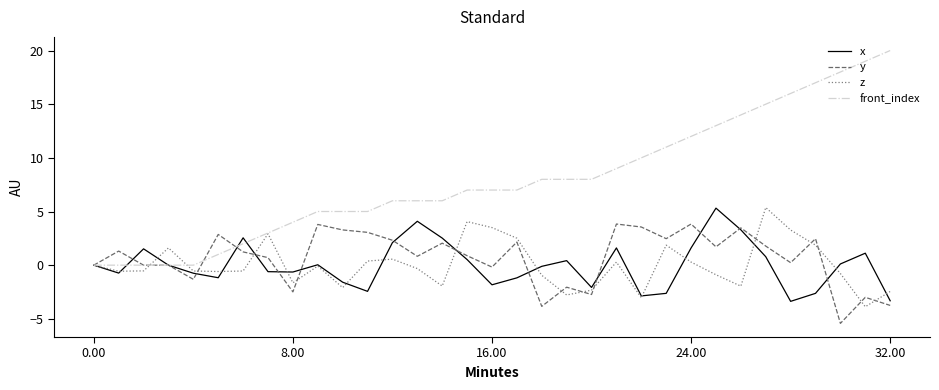

Which series has the largest total across all categories?

front_index